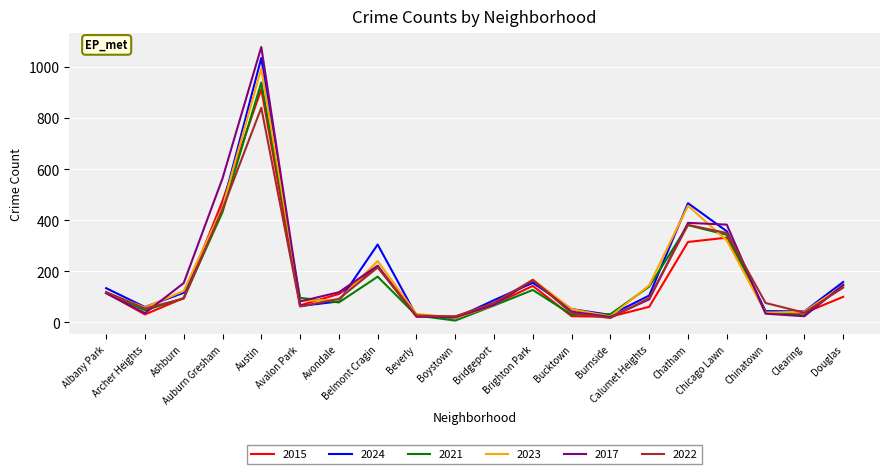

Which series has the largest range (max minus min)?

2017